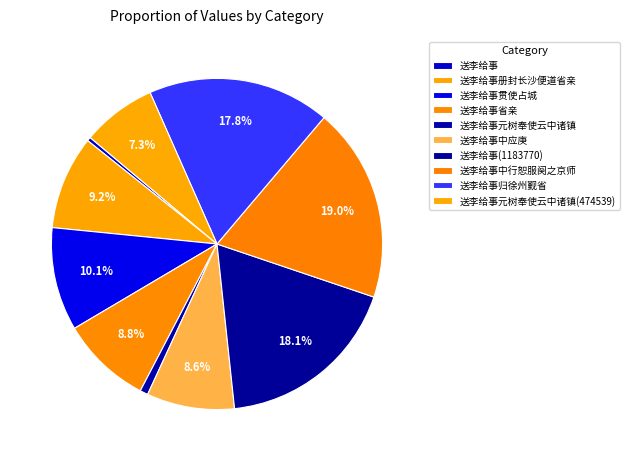

The 送李给事归徐州觐省 slice represents 27% of the pie. True or false?

False